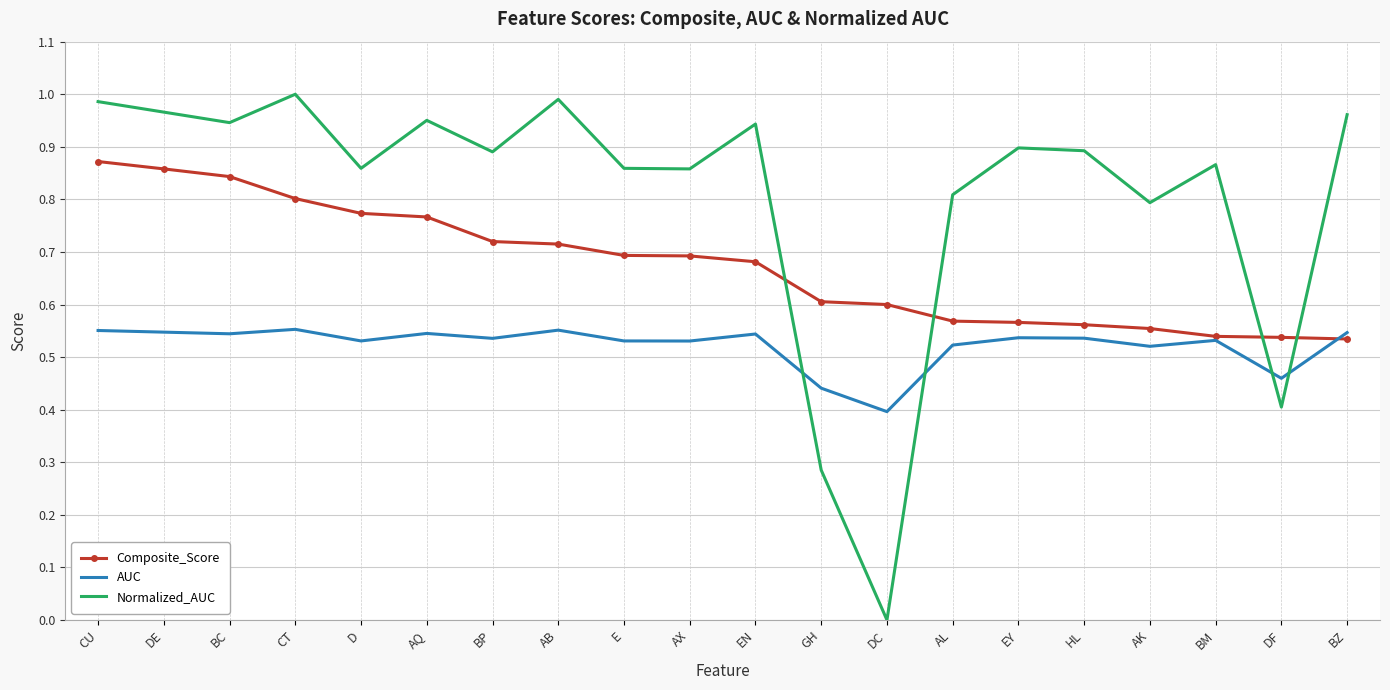

At which category does Normalized_AUC reach its first local valley?

BC